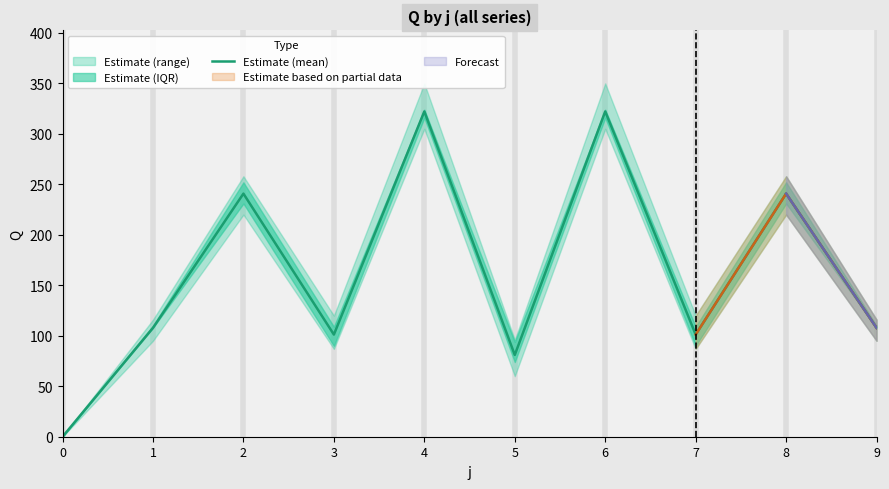

What is the value of the 8th point from the left?

101.2